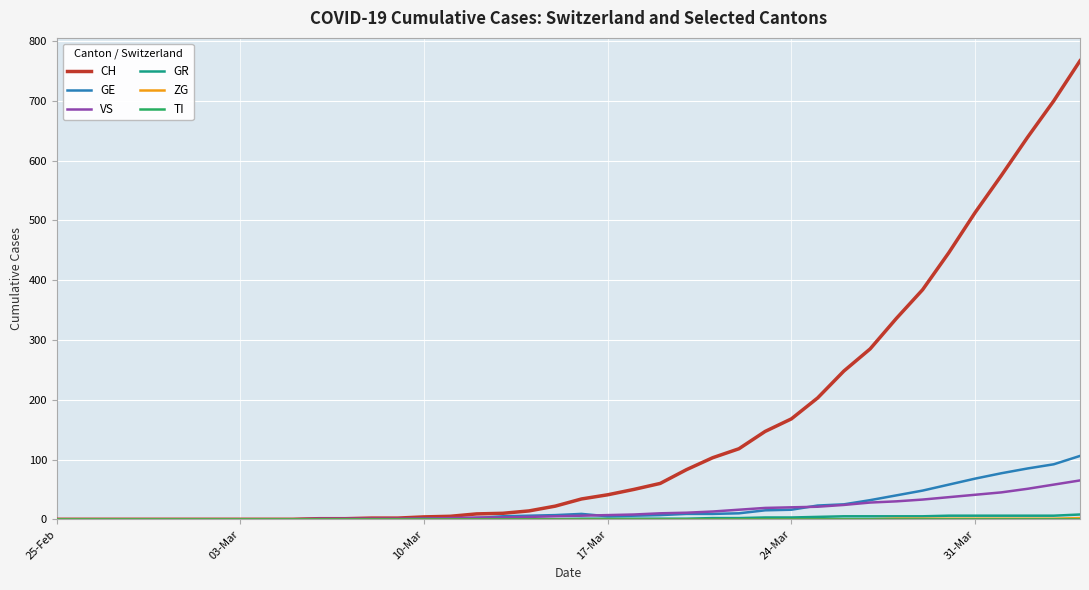

Which series has the largest total across all categories?

CH